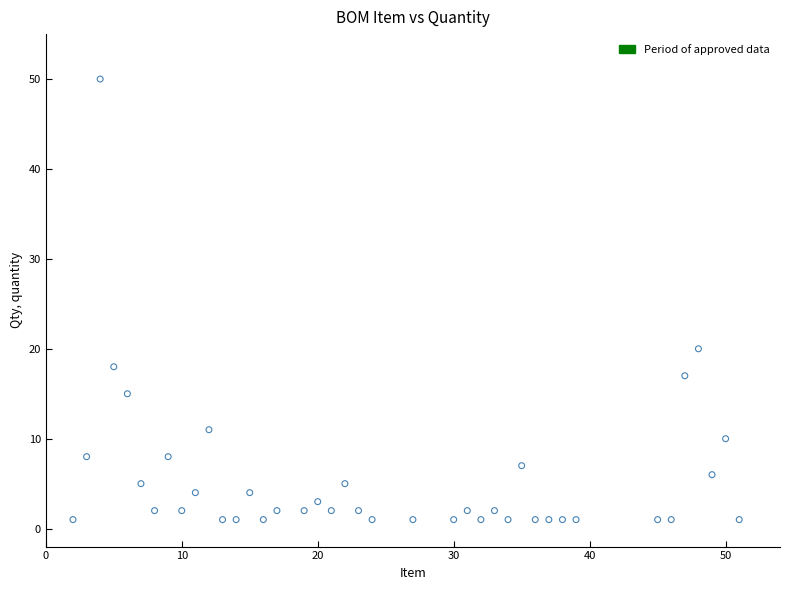

What is the range of Y values (max minus min)?

49